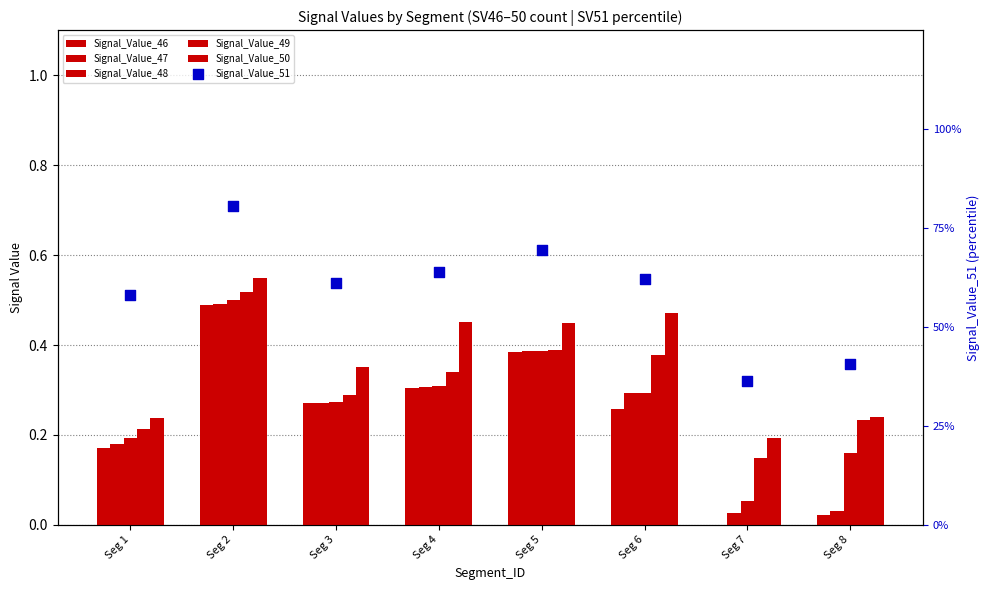

Which series reaches the minimum Y coordinate?

Signal_Value_46